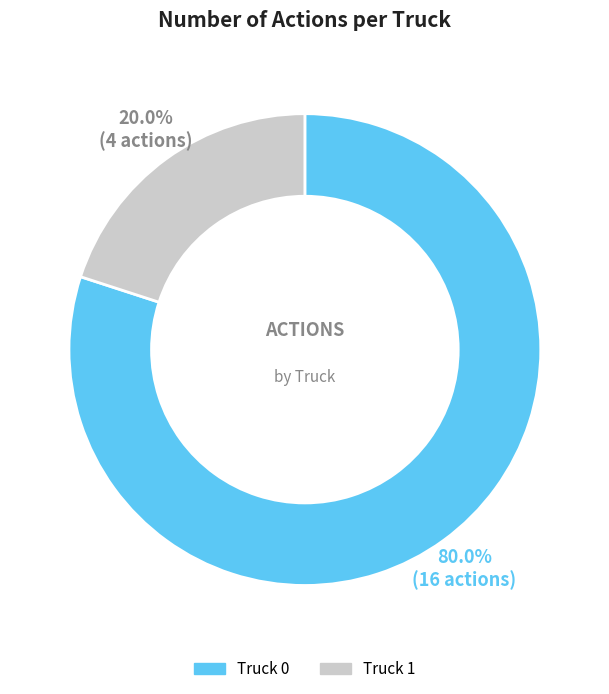

Which has a higher value, Truck 1 or Truck 0?

Truck 0